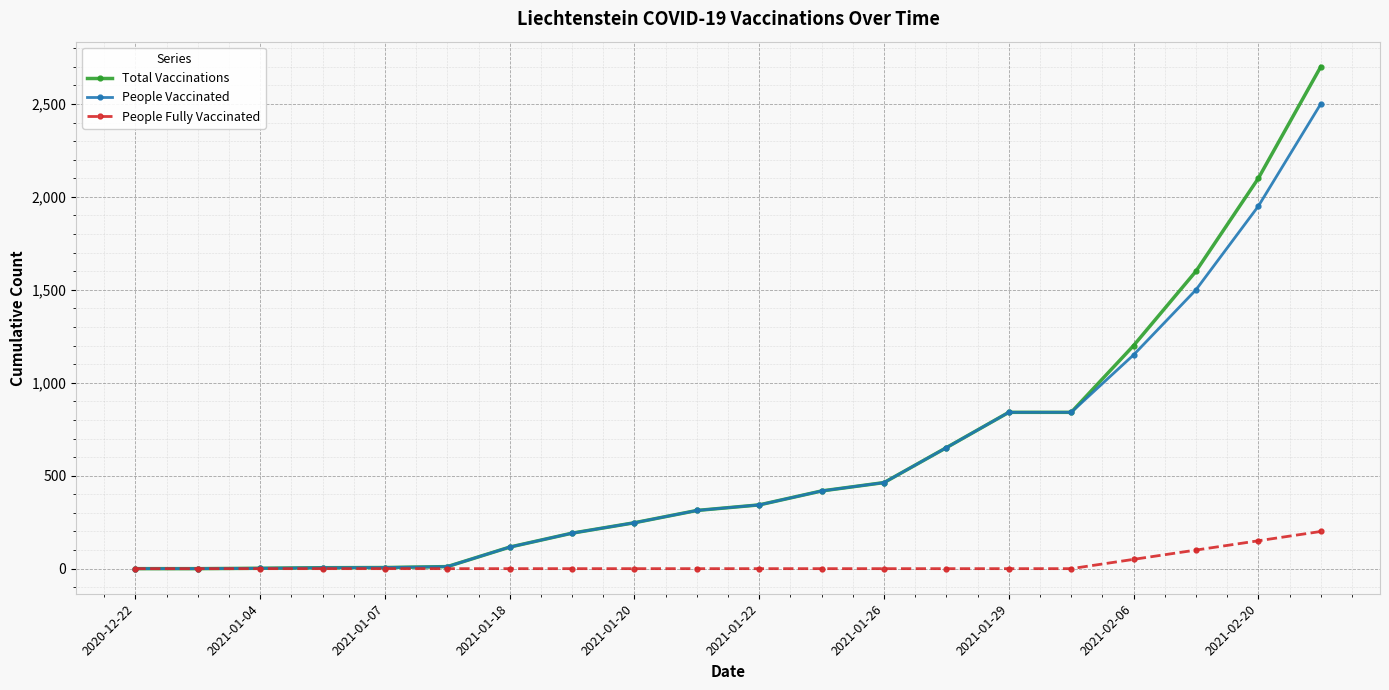

List the series in order of their peak value, lowest first.

People Fully Vaccinated, People Vaccinated, Total Vaccinations